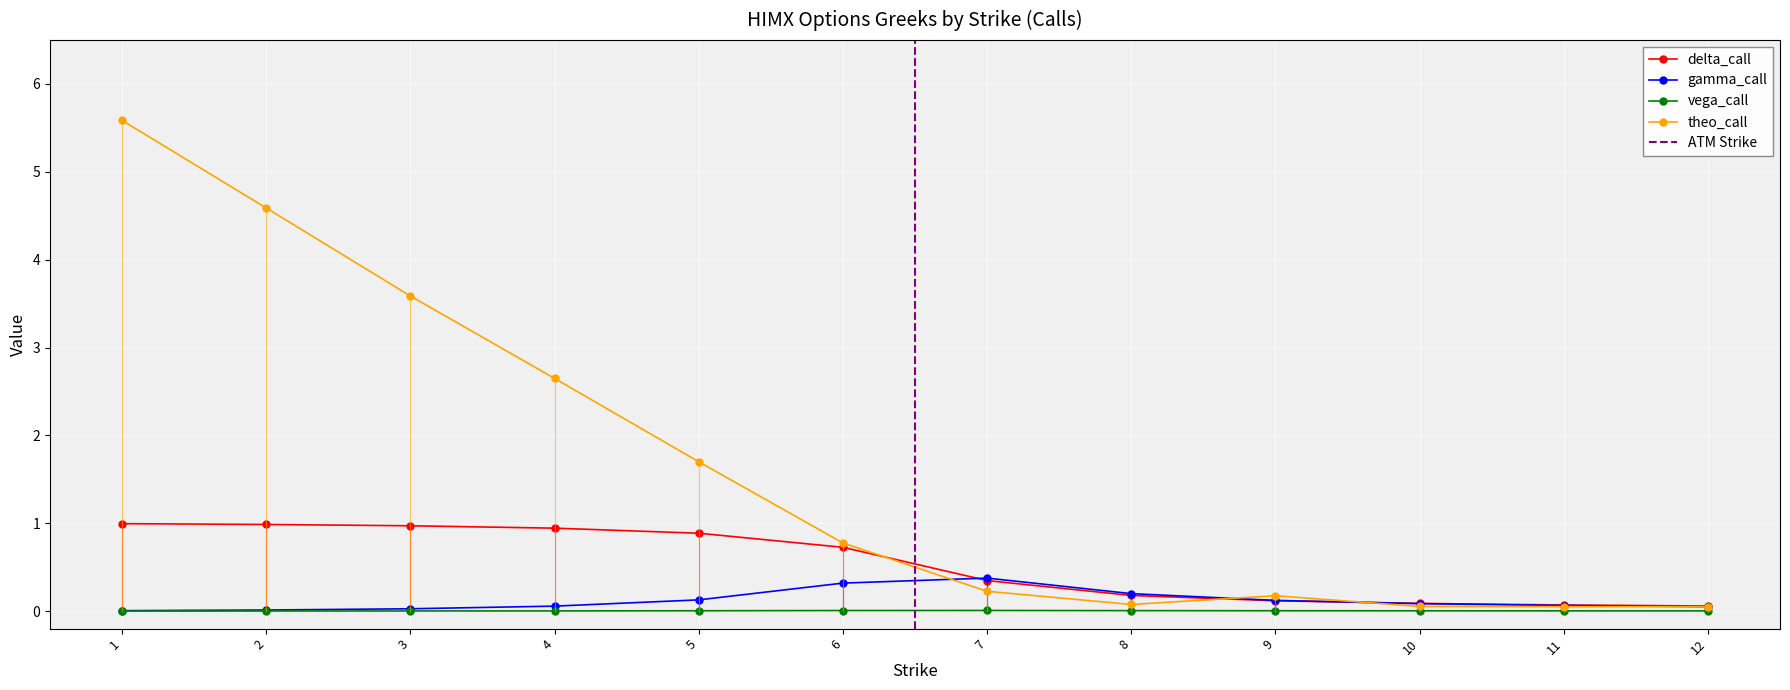

Reading right to left, what are all the values shown in this chart?

delta_call: 12=0.1	11=0.1	10=0.1	9=0.1	8=0.2	7=0.3	6=0.7	5=0.9	4=0.9	3=1.0	2=1.0	1=1.0
gamma_call: 12=0.1	11=0.1	10=0.1	9=0.1	8=0.2	7=0.4	6=0.3	5=0.1	4=0.1	3=0.0	2=0.0	1=0.0
vega_call: 12=0.0	11=0.0	10=0.0	9=0.0	8=0.0	7=0.0	6=0.0	5=0.0	4=0.0	3=0.0	2=0.0	1=0.0
theo_call: 12=0.1	11=0.1	10=0.1	9=0.2	8=0.1	7=0.2	6=0.8	5=1.7	4=2.6	3=3.6	2=4.6	1=5.6